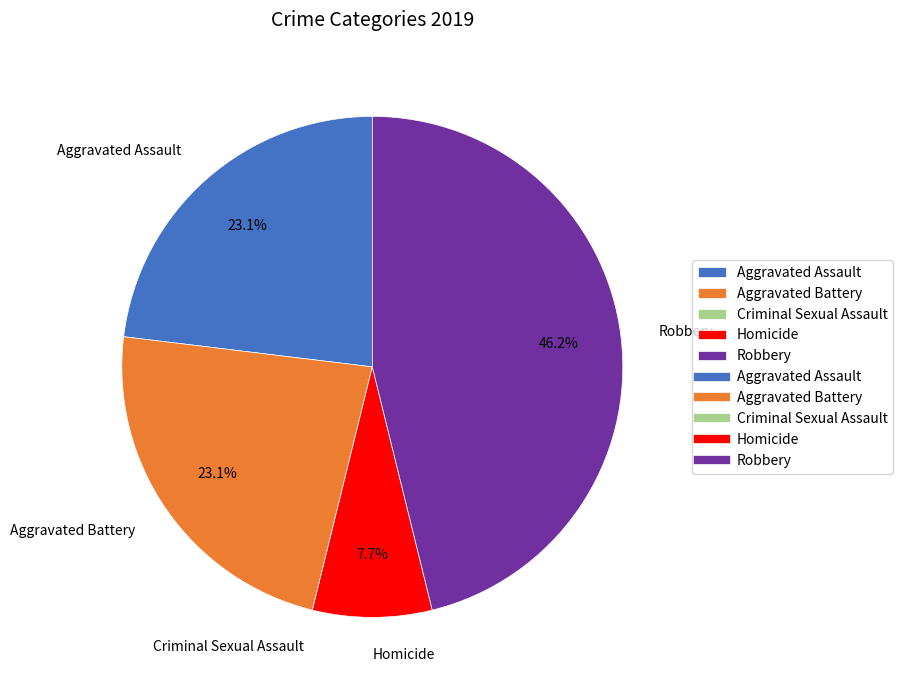

To the nearest percent, what is the difference between the Aggravated Assault and Homicide slice percentages?

15%